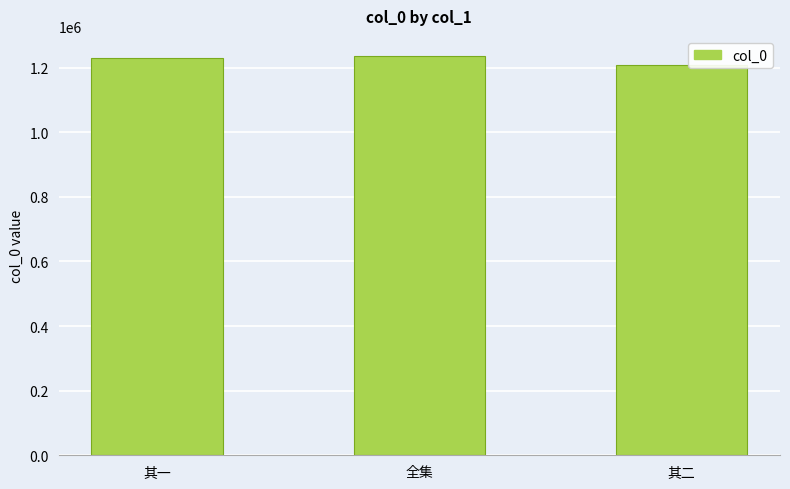

How many bars are there in total?

3